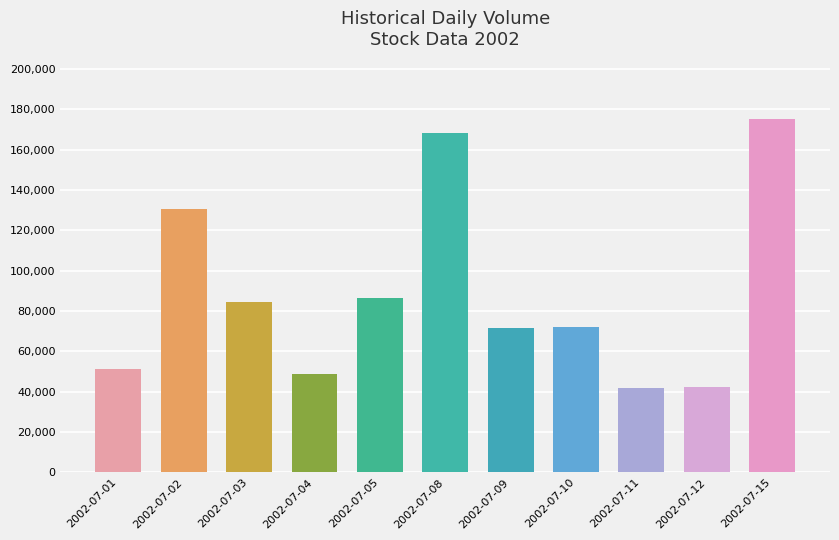

What is the smallest value displayed?

41892